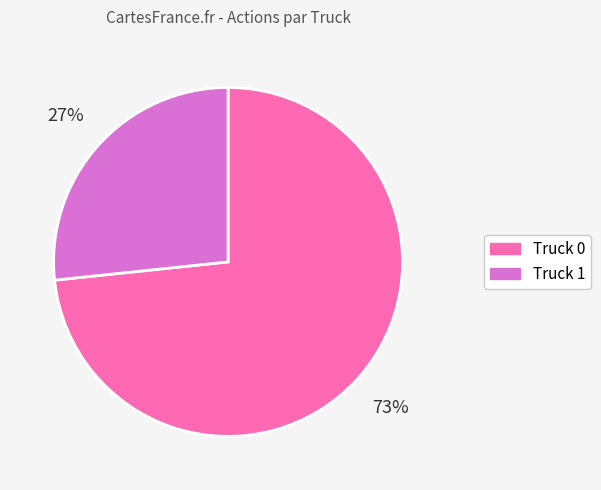

The Truck 1 slice represents 14% of the pie. True or false?

False